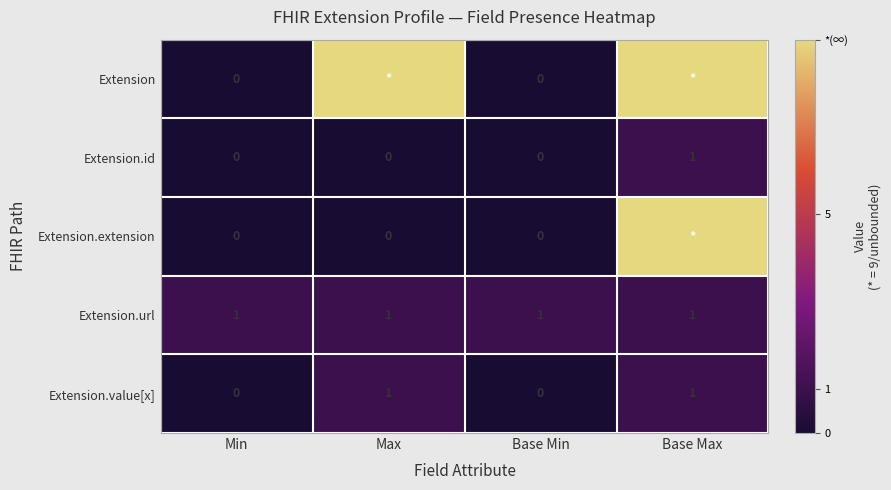

The Extension.value[x] series shows 1 at Base Max. True or false?

True